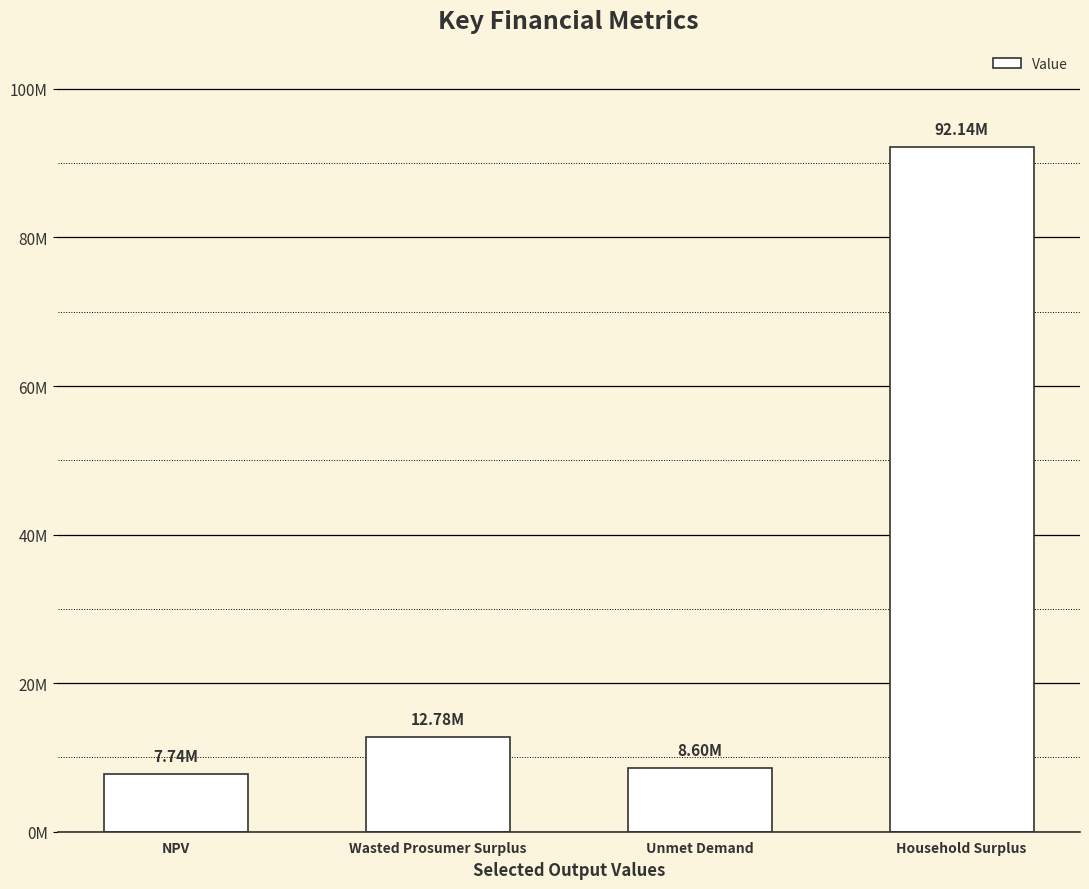

What is the label of the 3rd bar from the right?

Wasted Prosumer Surplus